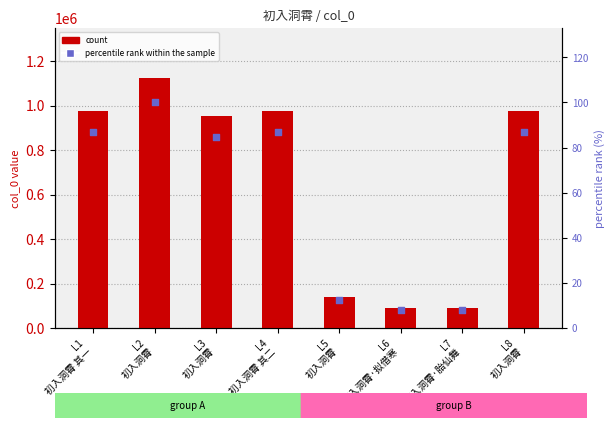

Which series has the largest total across all categories?

col_0